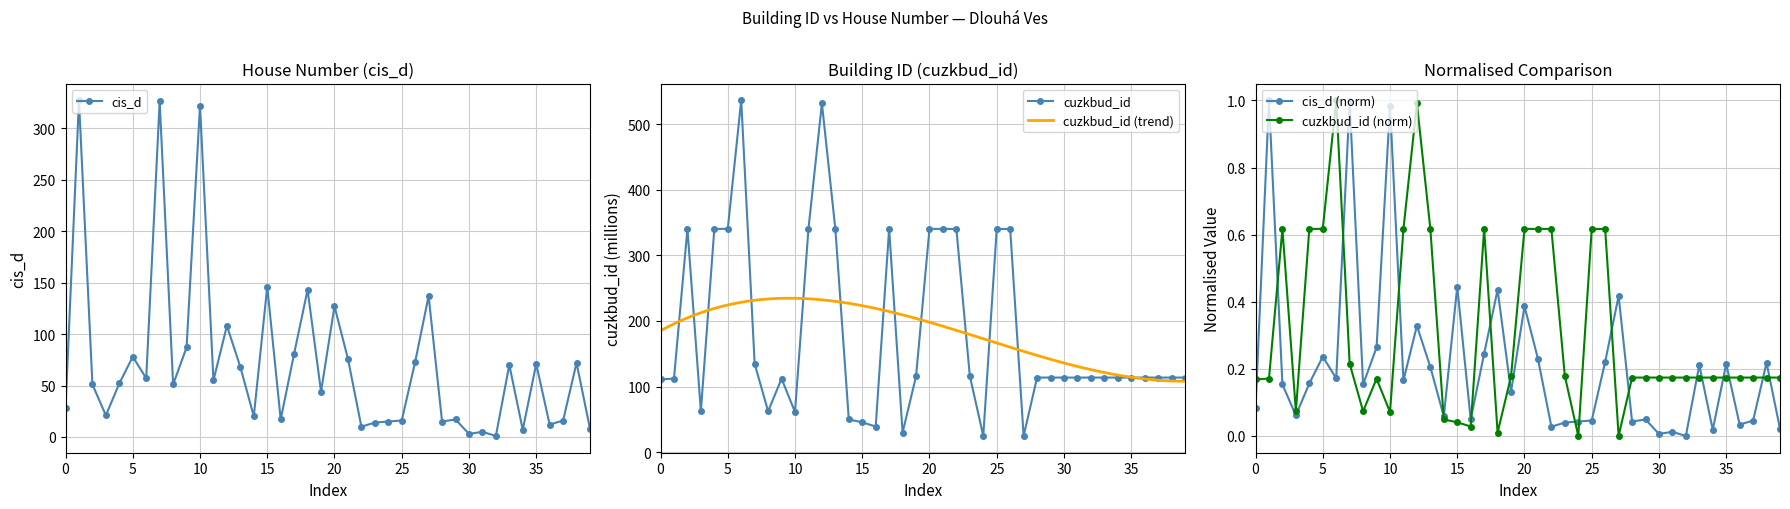

What is the value of the cis_d point at the 28th from the left?

137.0